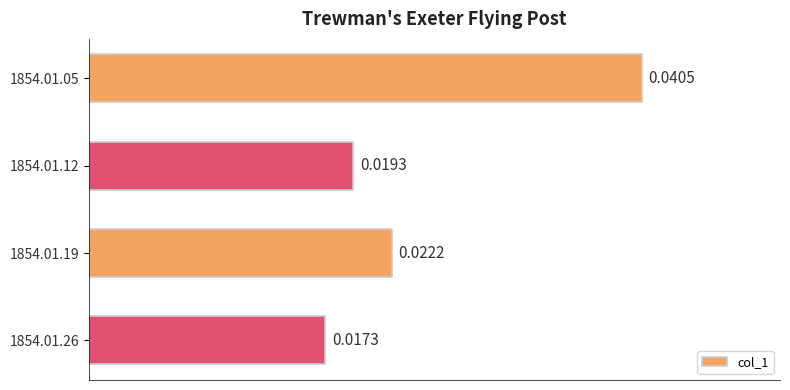

List the labels in order of value, largest first.

1854.01.05, 1854.01.19, 1854.01.12, 1854.01.26